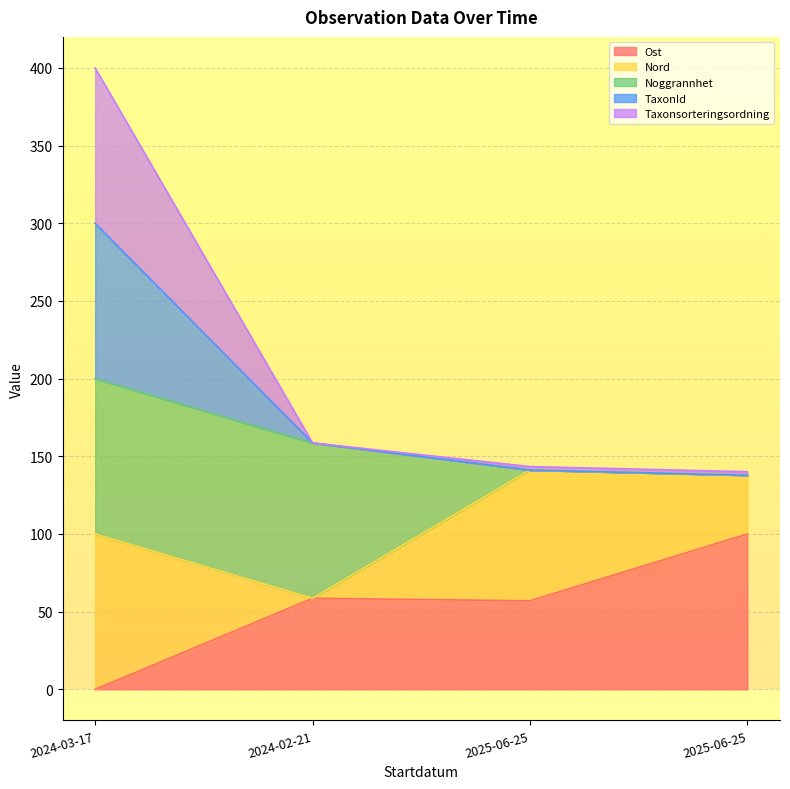

True or false: Taxonsorteringsordning and Ost intersect in this chart.

False